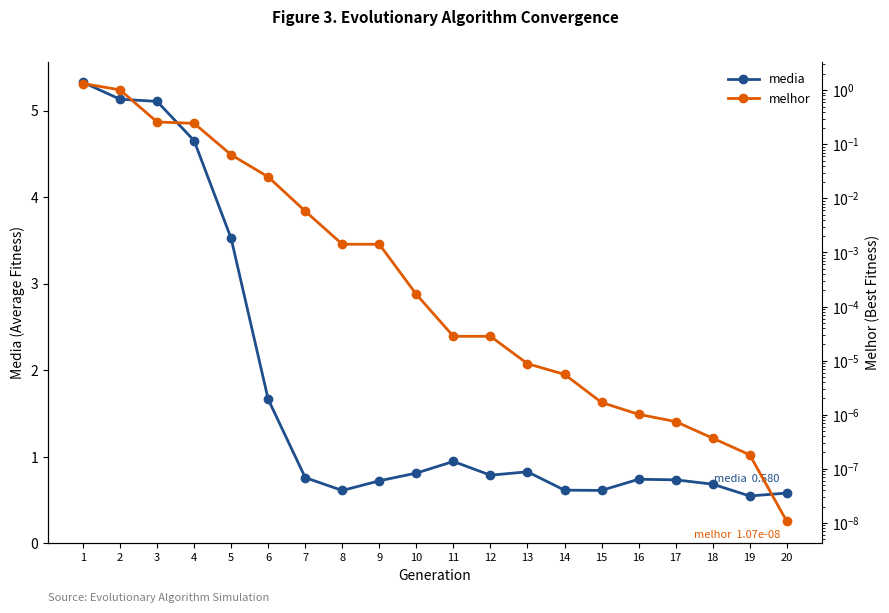

True or false: media and melhor cross at least once.

False